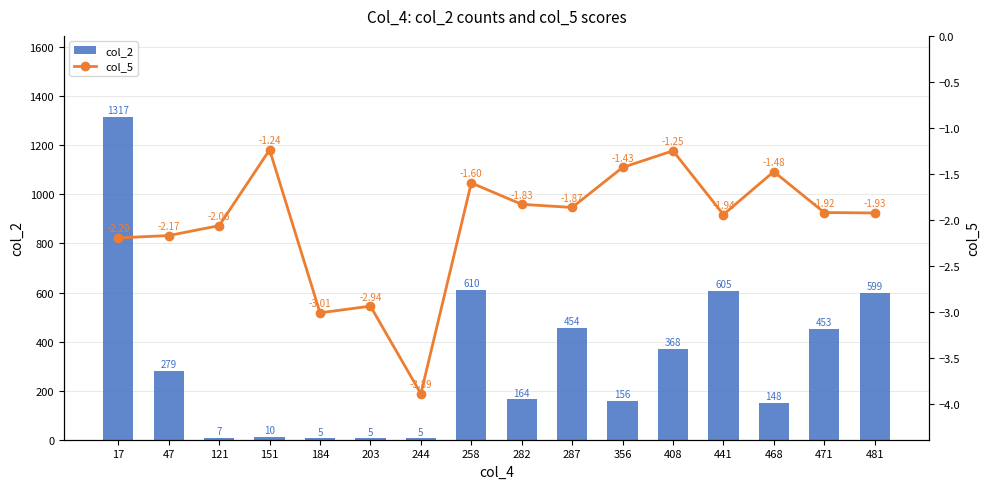

At which label does col_2 reach its peak?

17